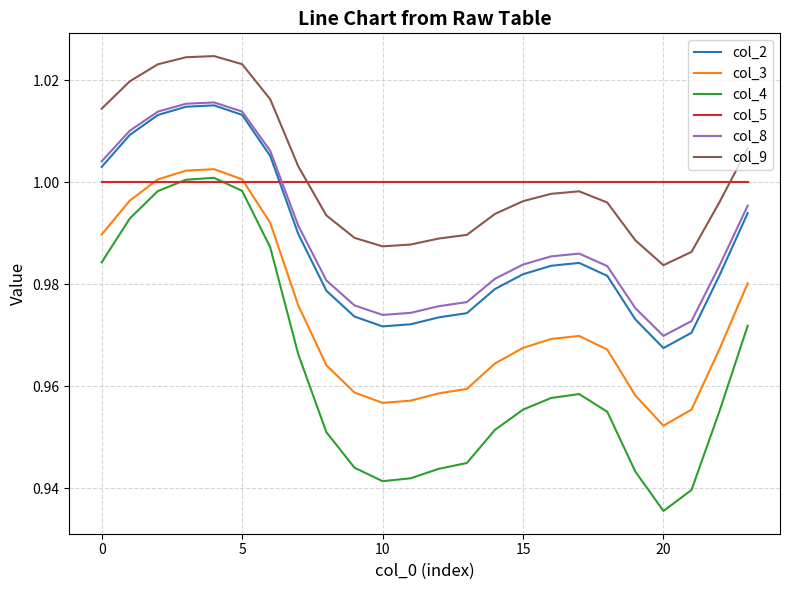

Which series has the widest spread of values?

col_4